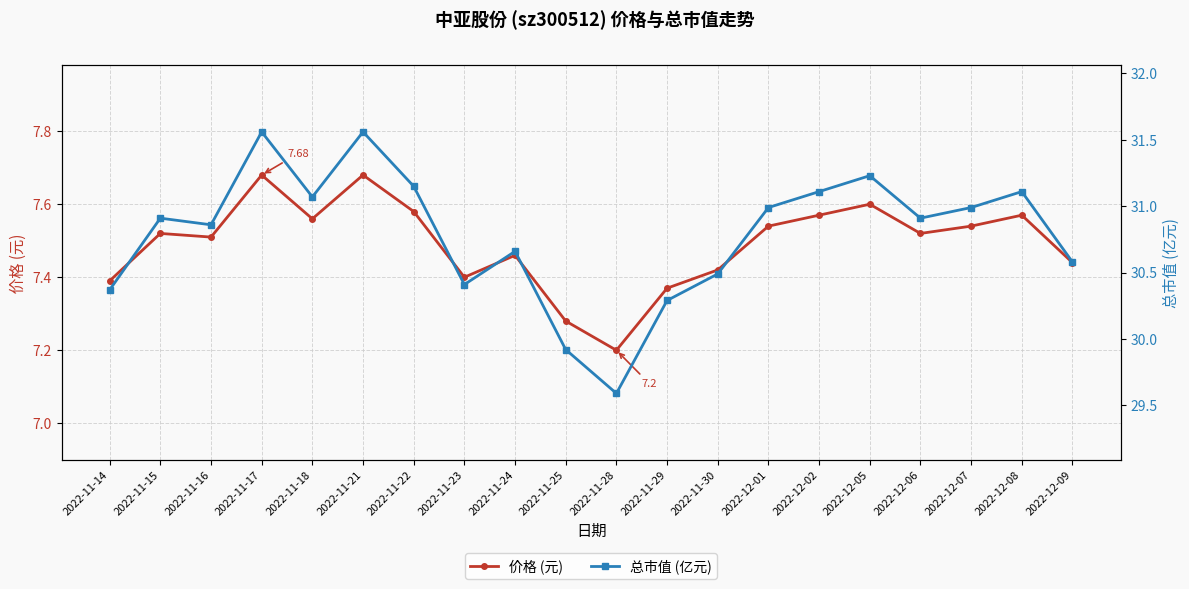

Where is the first local minimum for 总市值 (亿元)?

2022-11-16